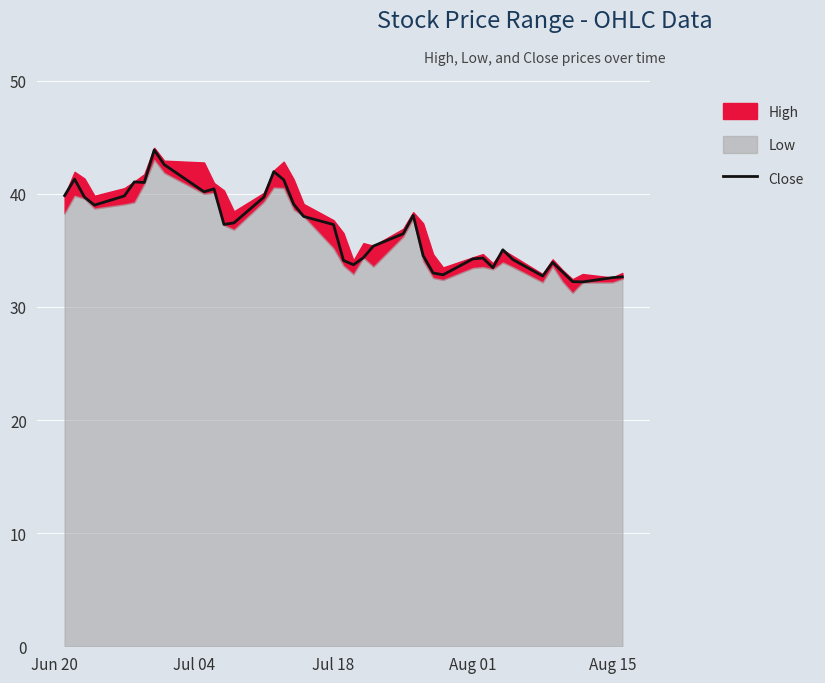

Is it true that Close equals 32.6 at Aug 15?

True